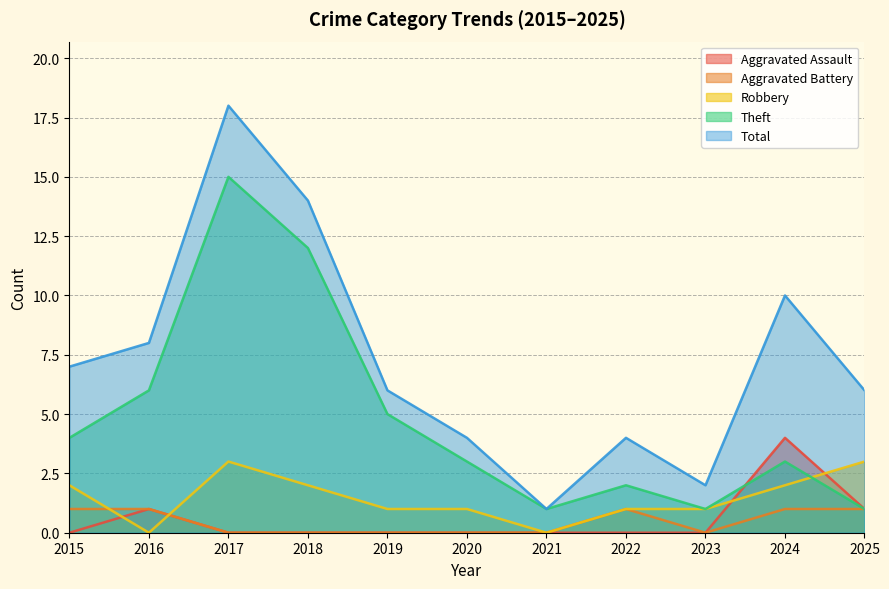

How many values in the Total series exceed 6?

5